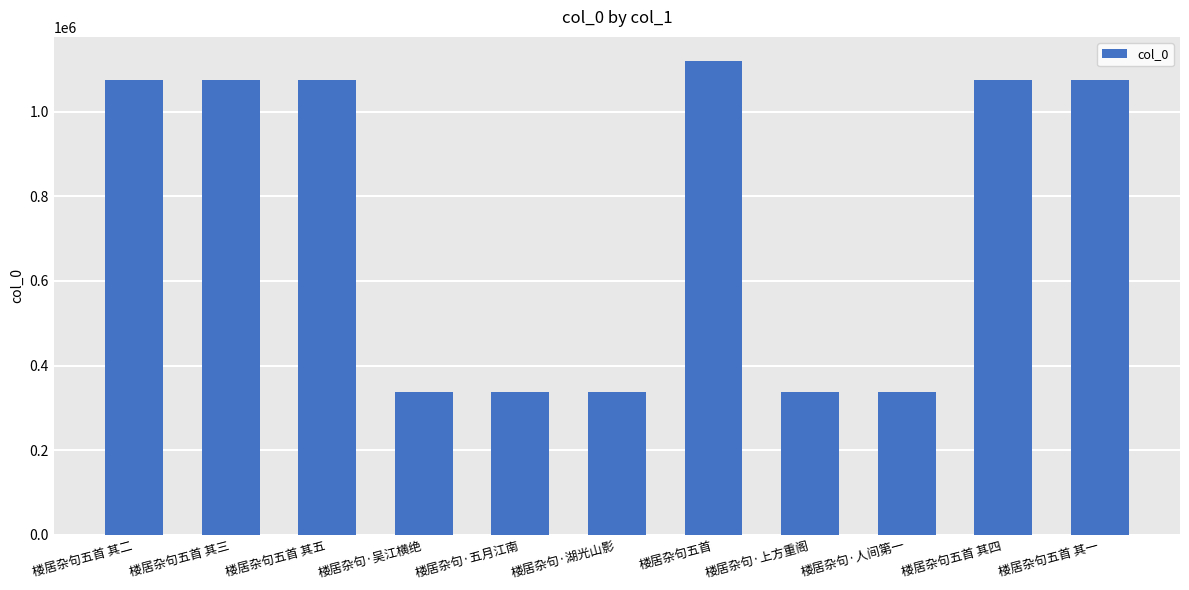

What is the sum of the values at 楼居杂句·上方重阁 and 楼居杂句五首 其一?

1412723